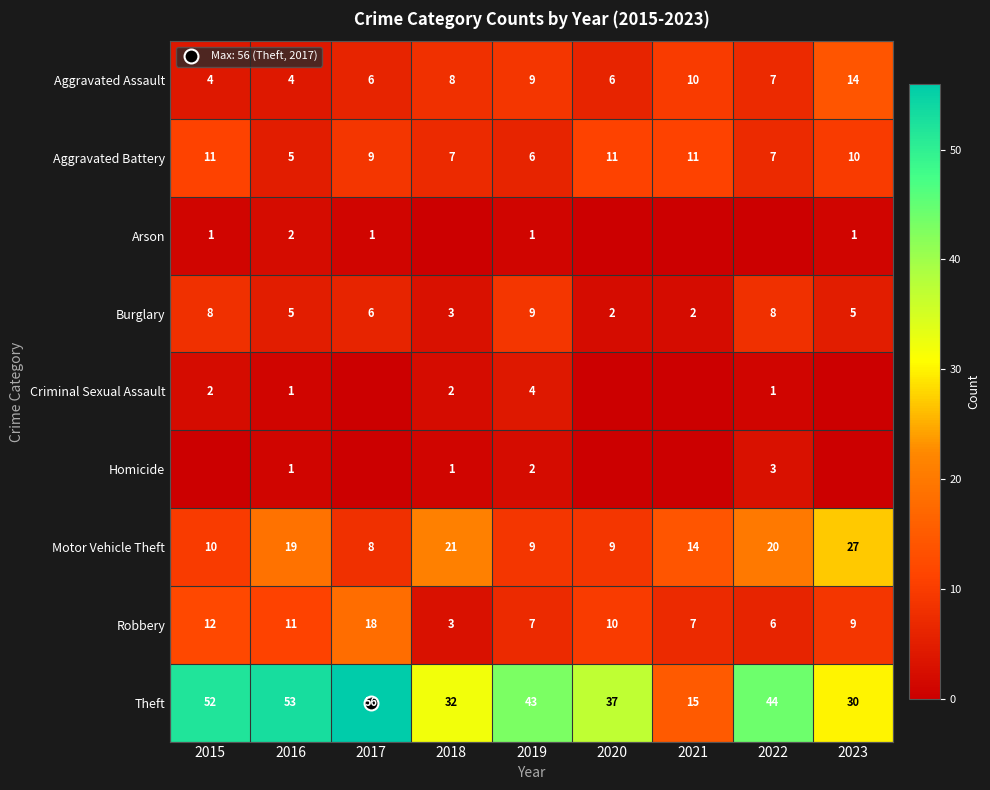

What is the difference between the Theft values at 2016 and 2020?

16